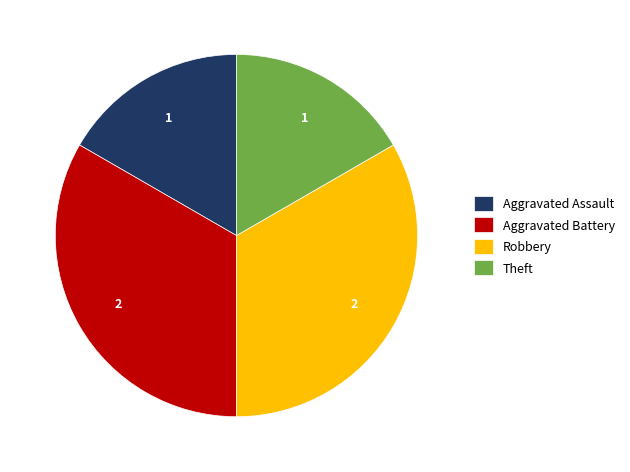

Is Aggravated Assault the majority of the pie?

No